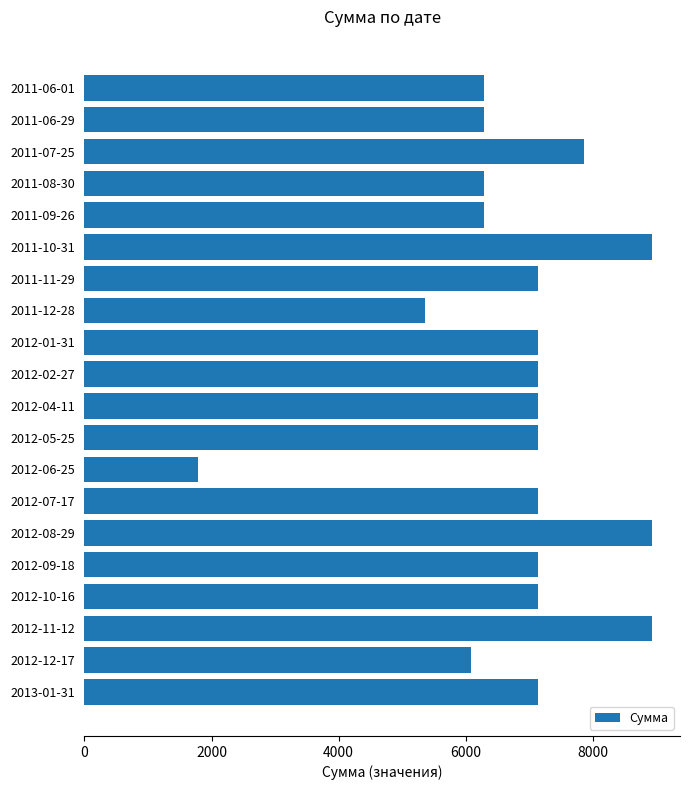

What is the difference between the maximum and minimum values?

7140.0